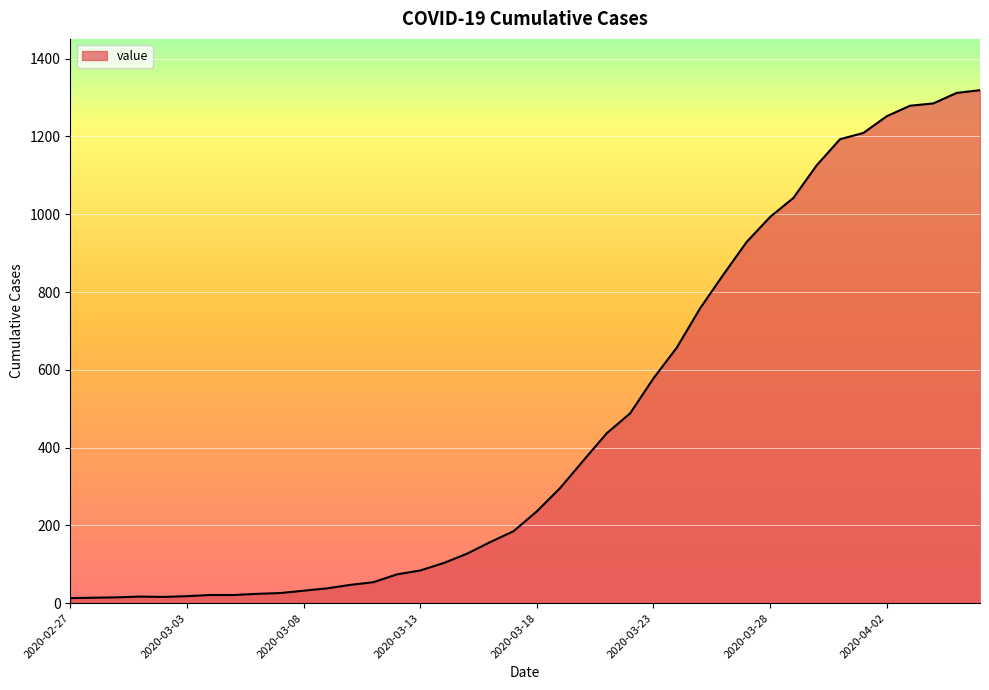

What is the difference between the maximum and minimum values?

1306